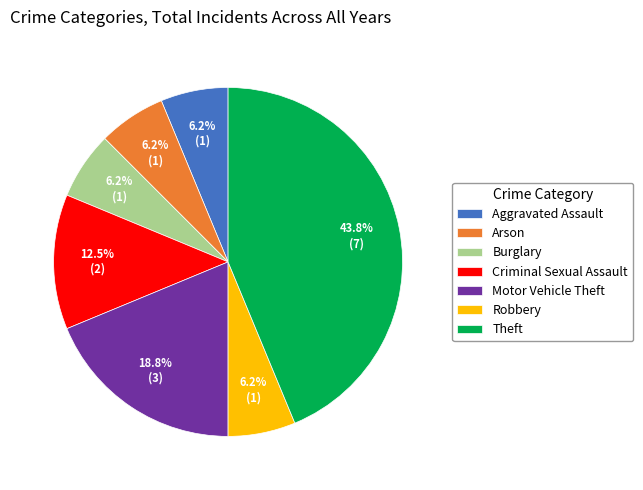

Which slice is the largest?

Theft